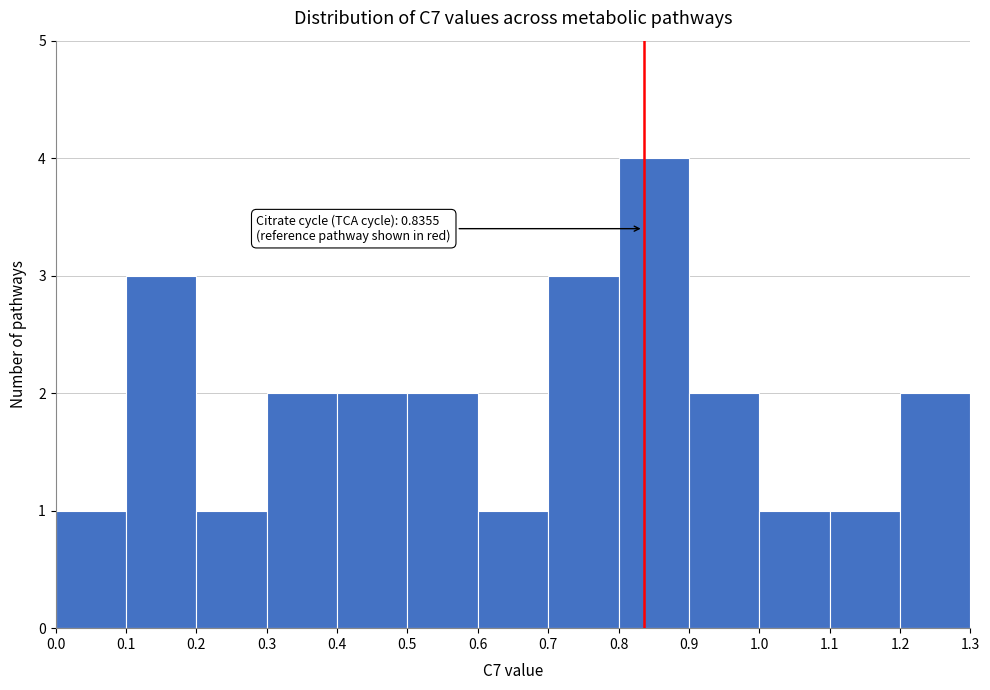

Which range on the x-axis has the tallest bar?

0.8 to 0.9